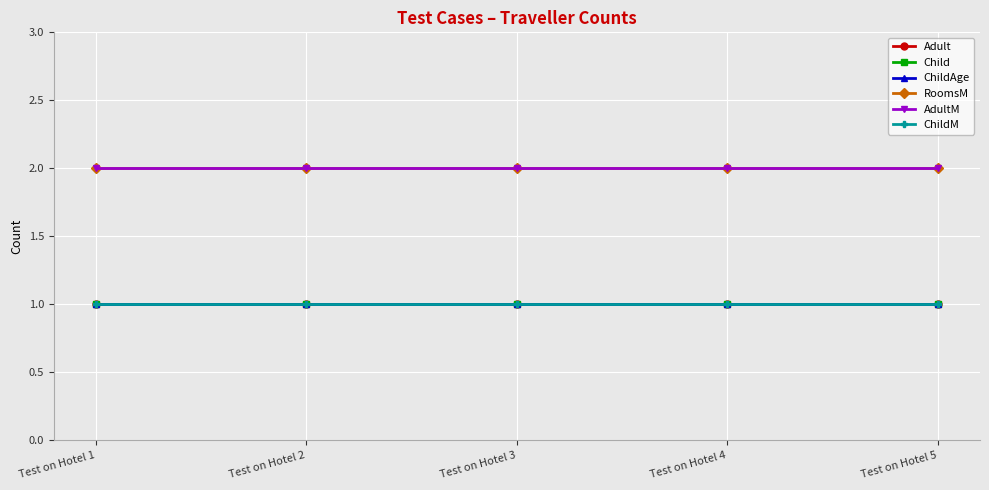

True or false: ChildAge and RoomsM intersect in this chart.

False